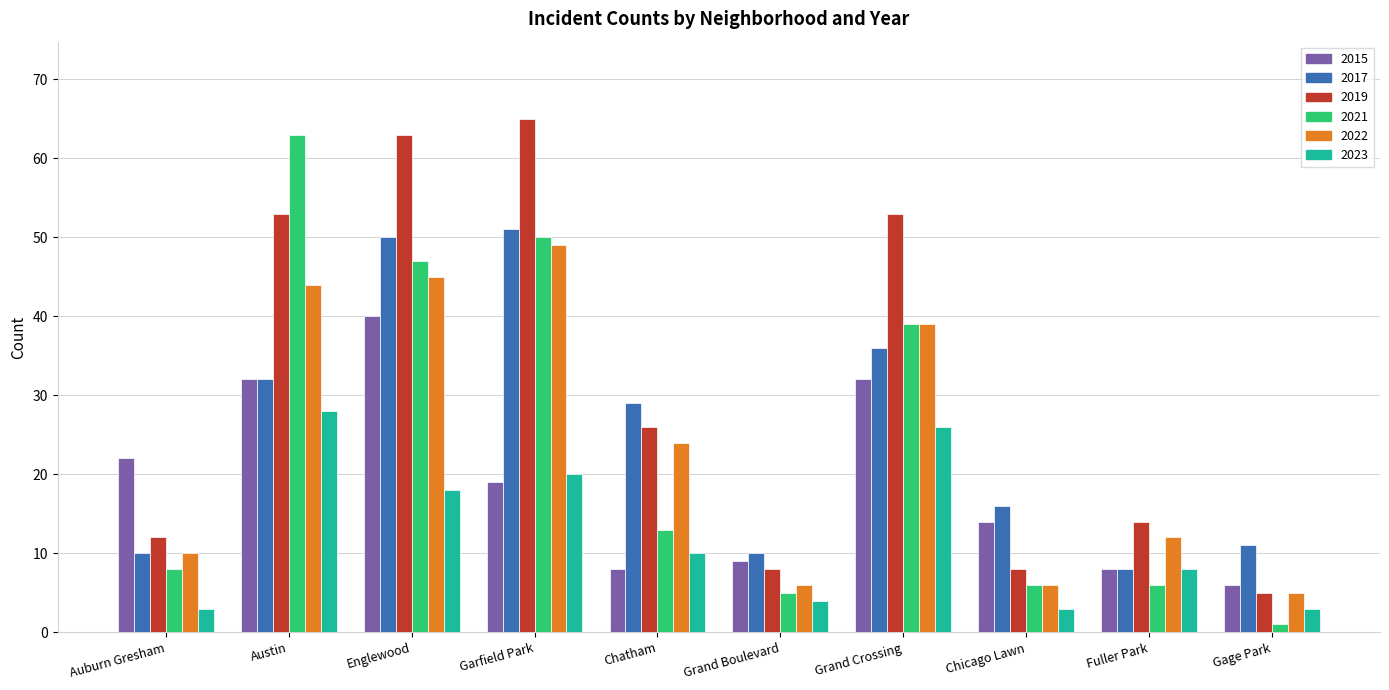

Reading left to right, transcribe all the data shown in this chart.

2015: Auburn Gresham=22	Austin=32	Englewood=40	Garfield Park=19	Chatham=8	Grand Boulevard=9	Grand Crossing=32	Chicago Lawn=14	Fuller Park=8	Gage Park=6
2017: Auburn Gresham=10	Austin=32	Englewood=50	Garfield Park=51	Chatham=29	Grand Boulevard=10	Grand Crossing=36	Chicago Lawn=16	Fuller Park=8	Gage Park=11
2019: Auburn Gresham=12	Austin=53	Englewood=63	Garfield Park=65	Chatham=26	Grand Boulevard=8	Grand Crossing=53	Chicago Lawn=8	Fuller Park=14	Gage Park=5
2021: Auburn Gresham=8	Austin=63	Englewood=47	Garfield Park=50	Chatham=13	Grand Boulevard=5	Grand Crossing=39	Chicago Lawn=6	Fuller Park=6	Gage Park=1
2022: Auburn Gresham=10	Austin=44	Englewood=45	Garfield Park=49	Chatham=24	Grand Boulevard=6	Grand Crossing=39	Chicago Lawn=6	Fuller Park=12	Gage Park=5
2023: Auburn Gresham=3	Austin=28	Englewood=18	Garfield Park=20	Chatham=10	Grand Boulevard=4	Grand Crossing=26	Chicago Lawn=3	Fuller Park=8	Gage Park=3